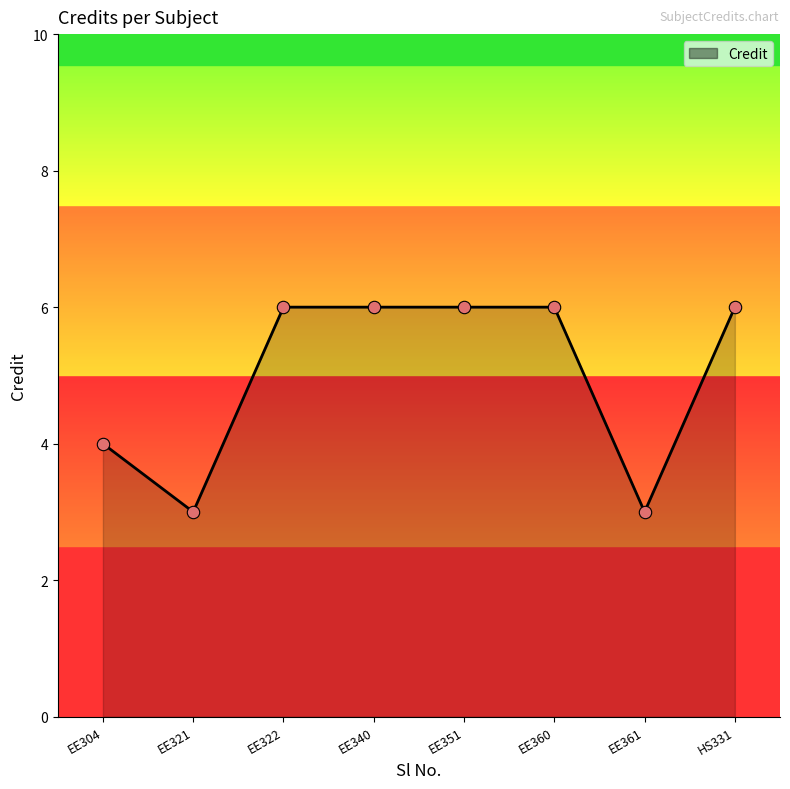

What is the change in value from EE304 to EE340?

+2